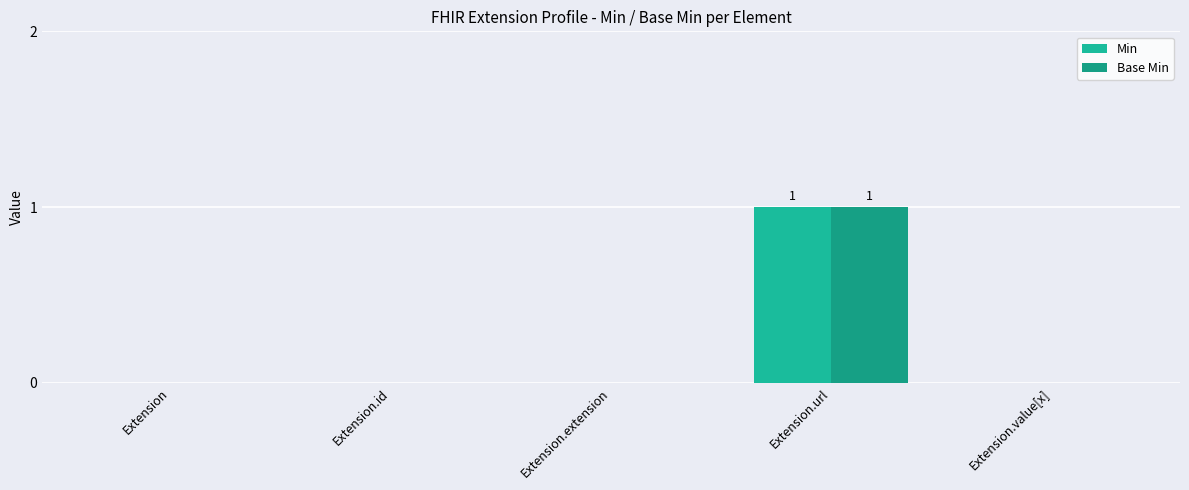

Reading right to left, extract all data points from this chart.

Min: Extension.value[x]=0	Extension.url=1	Extension.extension=0	Extension.id=0	Extension=0
Base Min: Extension.value[x]=0	Extension.url=1	Extension.extension=0	Extension.id=0	Extension=0